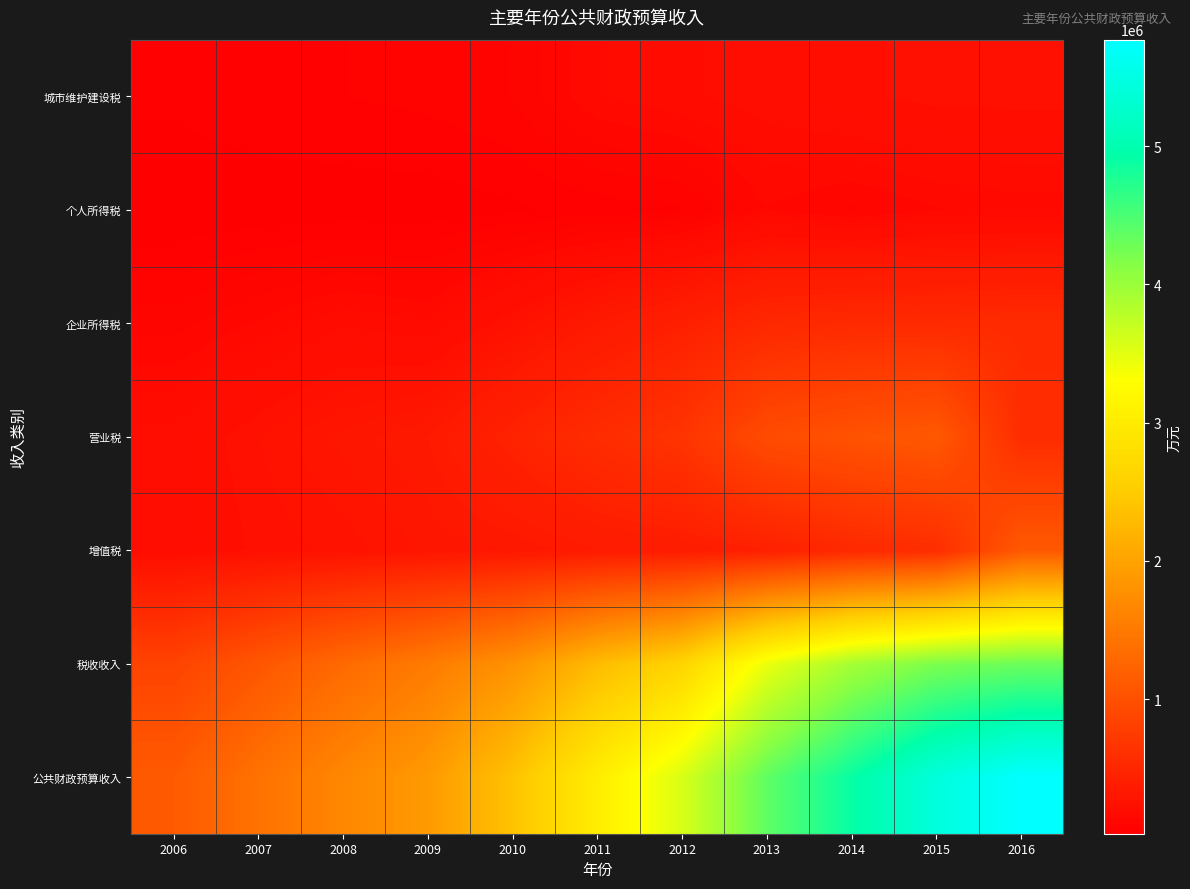

What is the total value across all series at 2016?

12698298